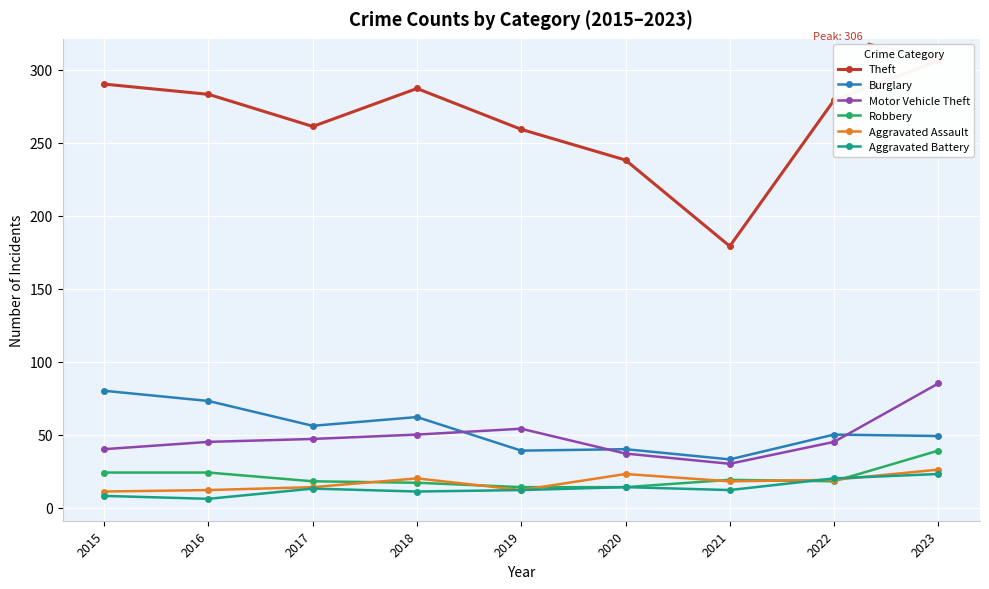

Is the value of Theft at 2021 greater than the value of Robbery at 2023?

Yes